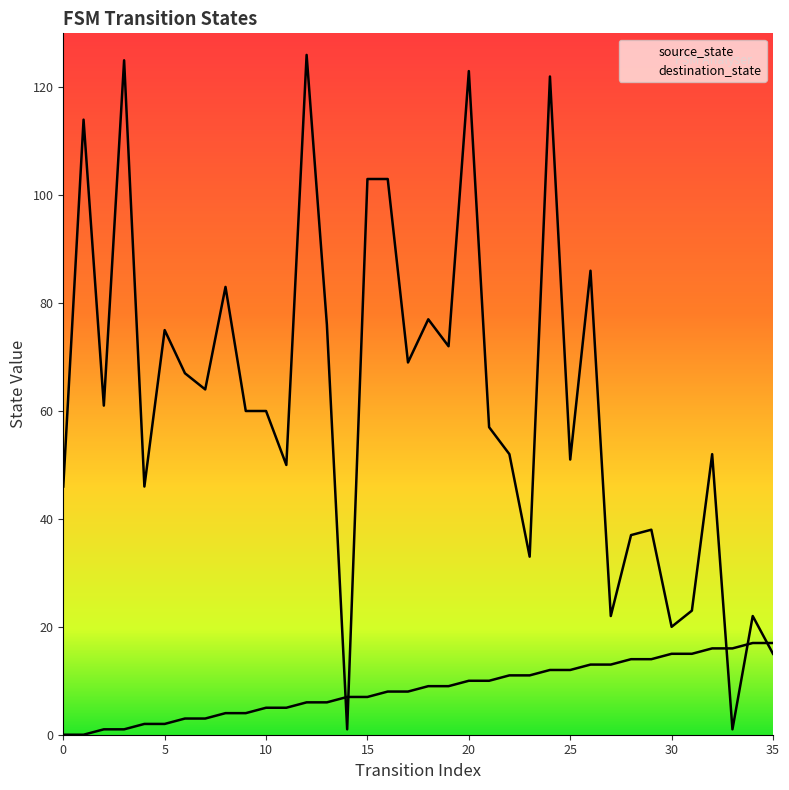

Is it true that source_state equals 4 at 9?

True